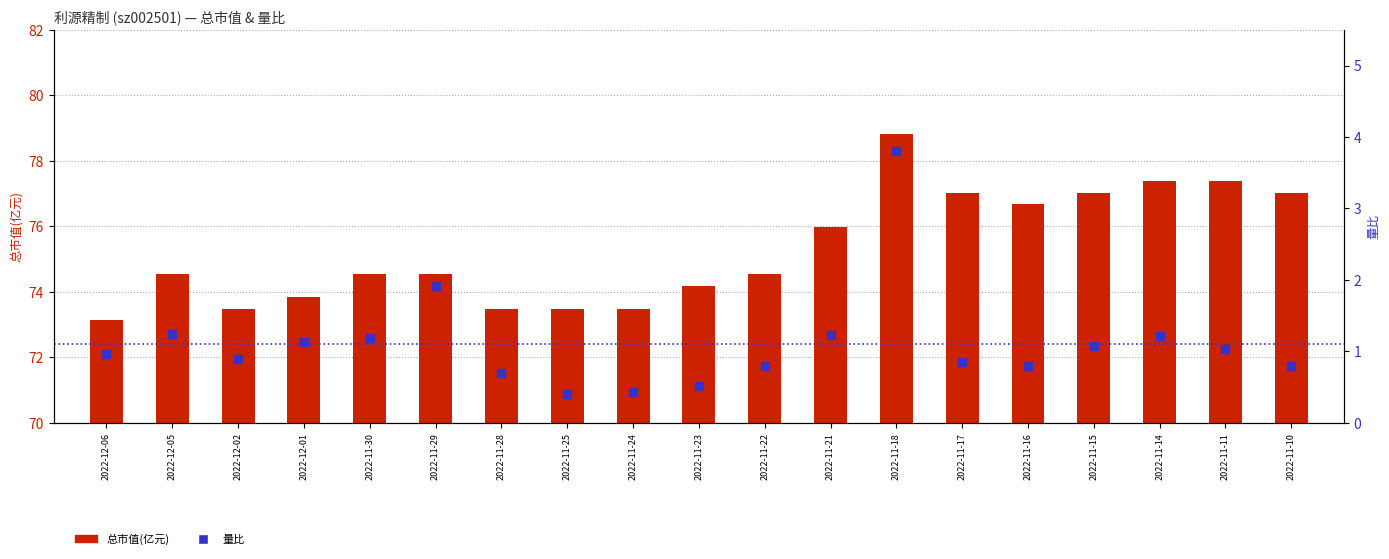

What are all the series names shown in the legend?

总市值(亿元), 量比